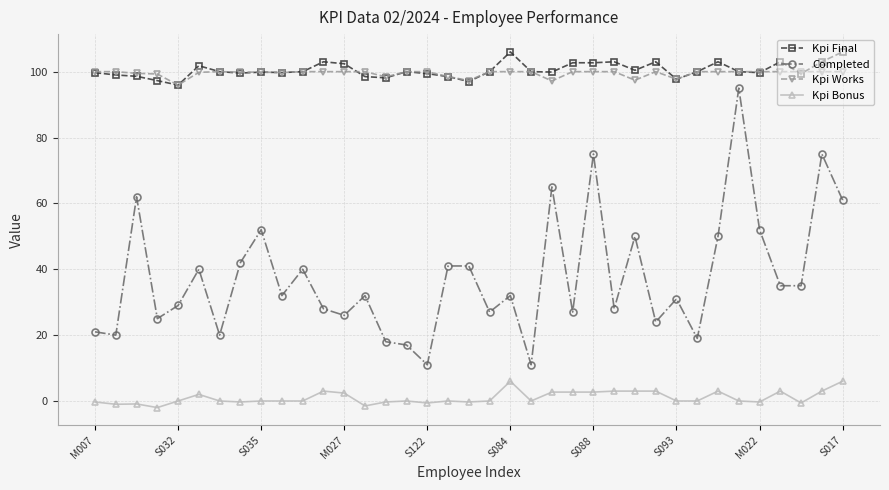

What is the lowest value of the Completed series?

11.0